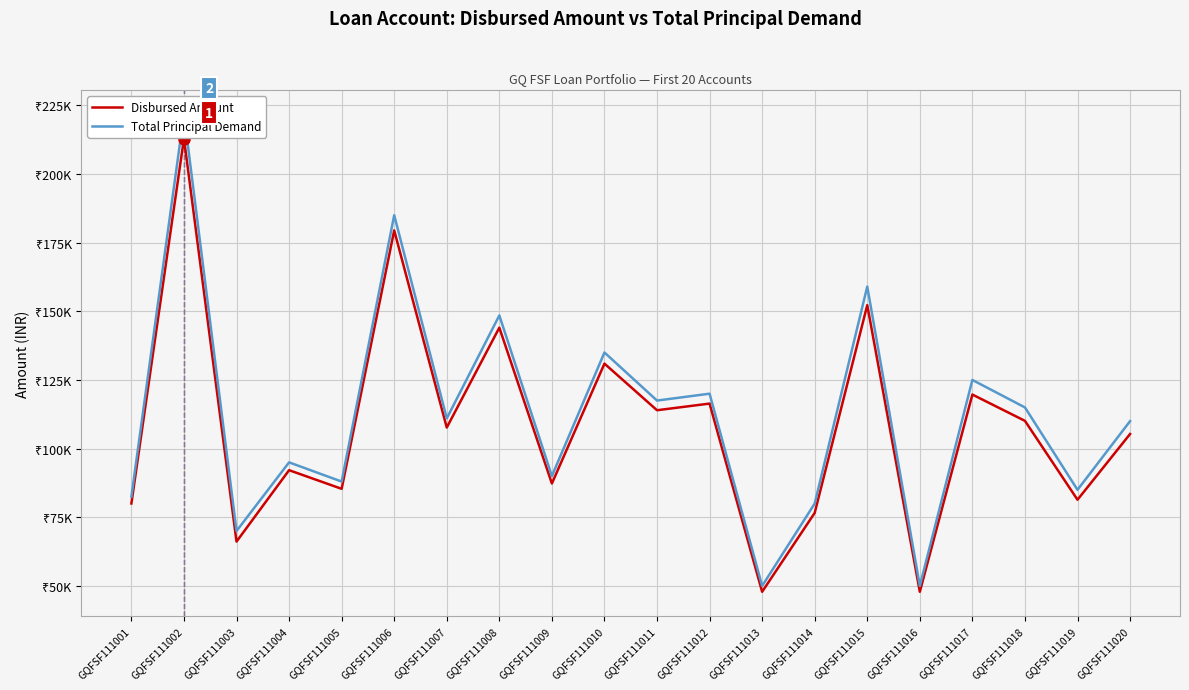

Does the chart display data point markers on the line(s)?

No